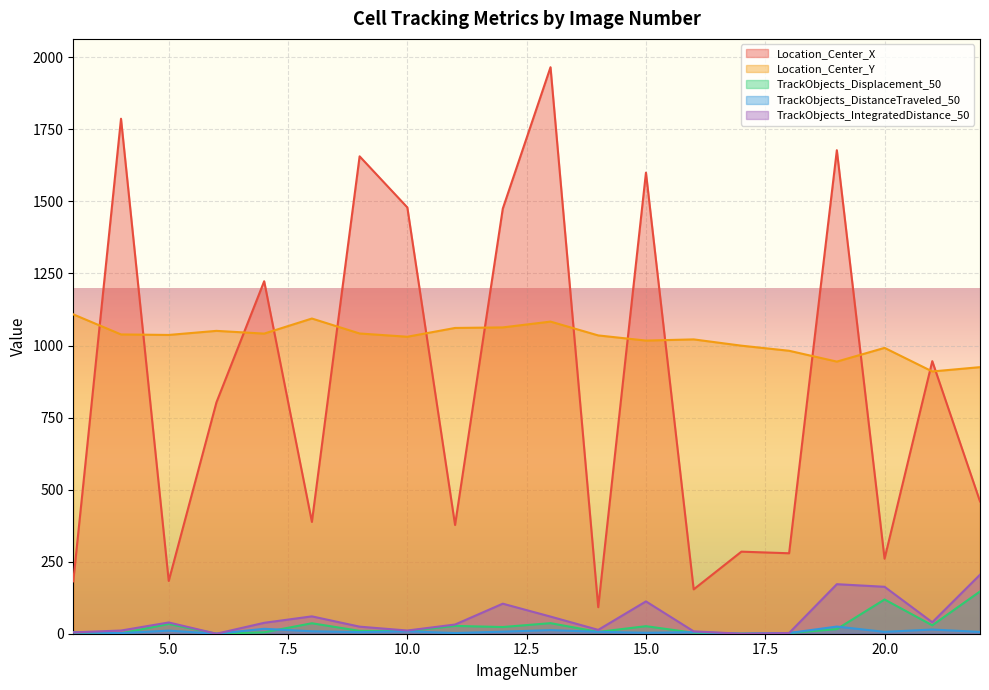

Which series has the largest total across all categories?

Location_Center_Y